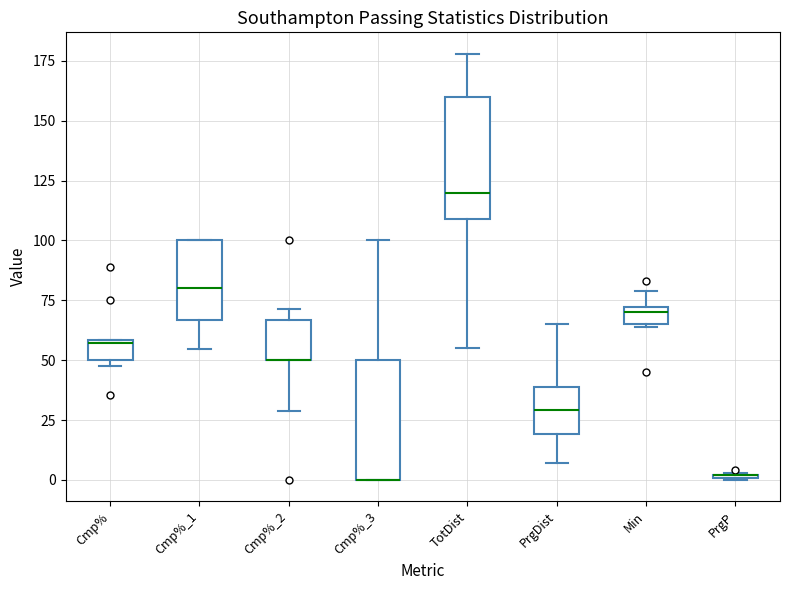

Where does the upper whisker of the box for Cmp%_3 end on the y-axis? The values are not printed on the chart, so give them approximately, as read against the axis.

100